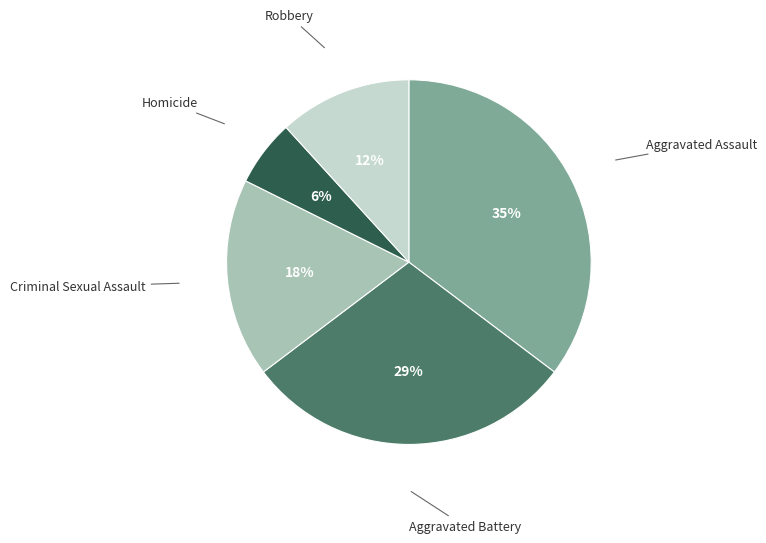

Is there a majority slice in this chart?

No